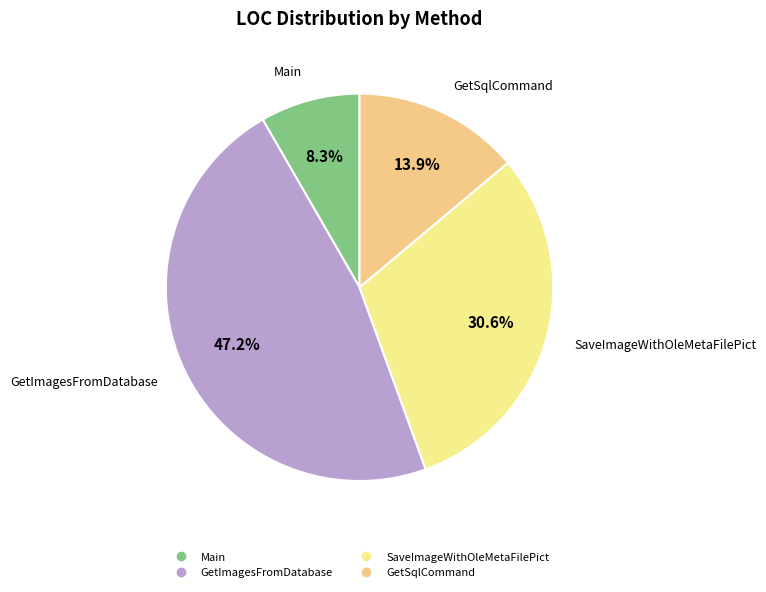

Does any single category account for the majority?

No